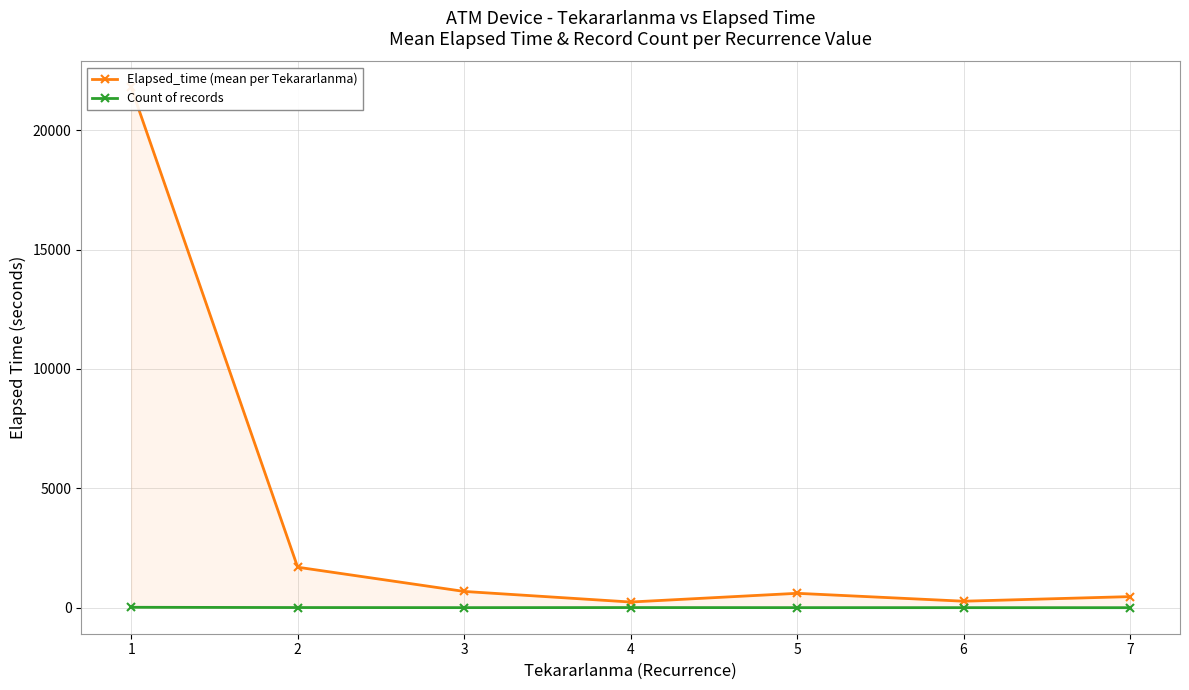

True or false: Count of records and Elapsed_time (mean per Tekararlanma) cross at least once.

False